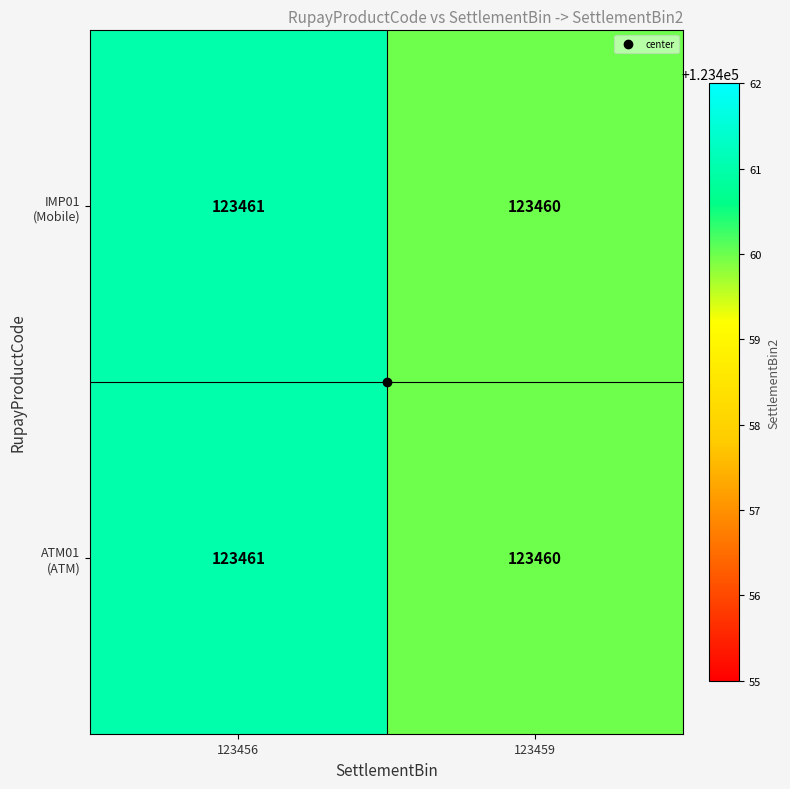

What is the minimum value shown in the chart?

123460